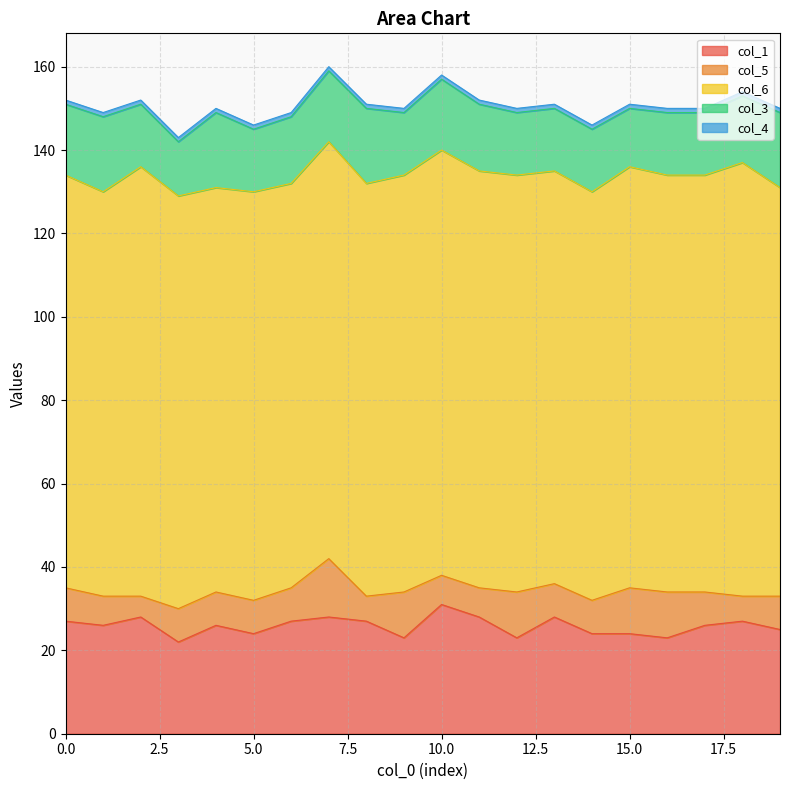

What is the value of the col_5 point at the 19th from the left?

6